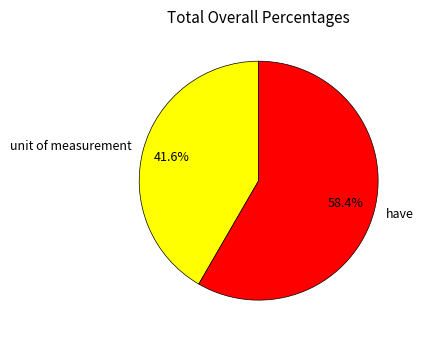

Which category has the smallest portion of the pie?

unit of measurement